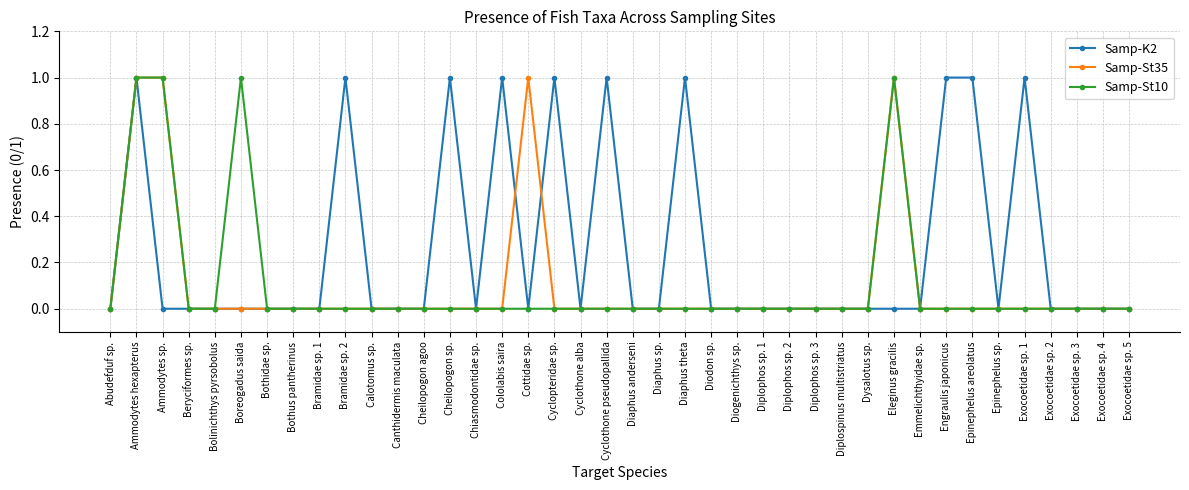

What is the spread (max minus min) of values at Boreogadus saida?

1